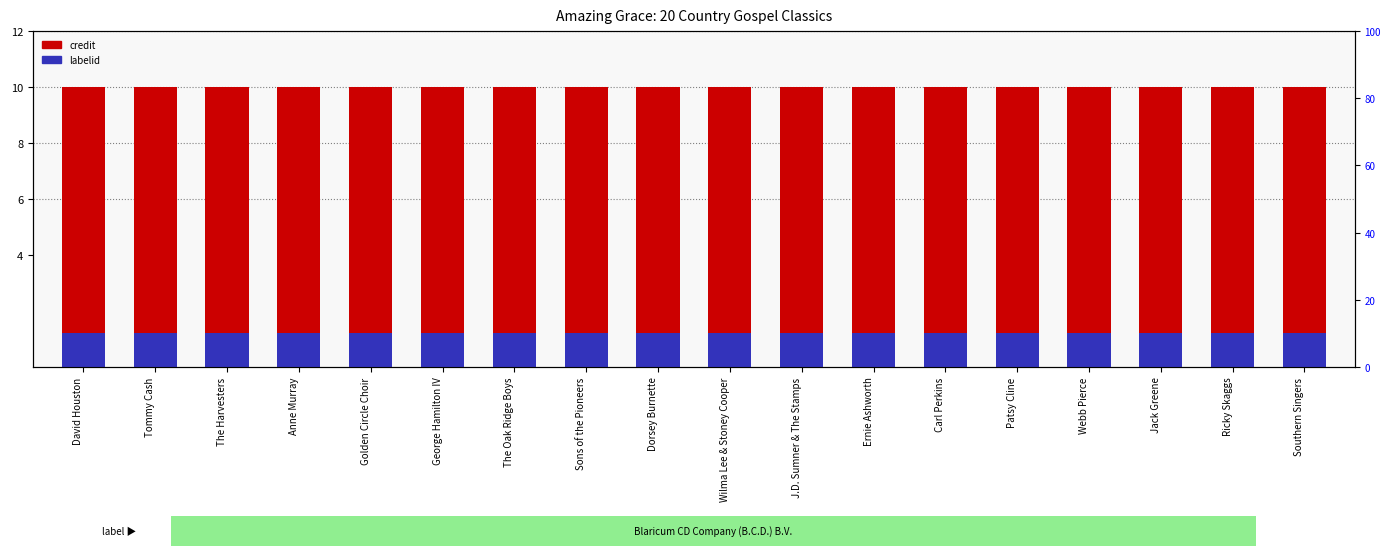

Rank the series at Ricky Skaggs from lowest to highest value.

labelid, credit